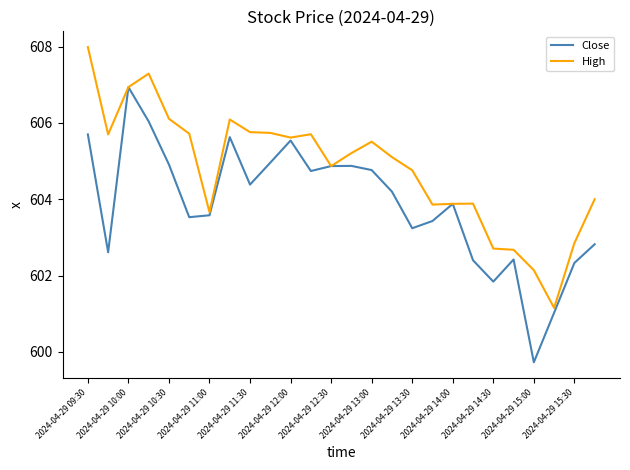

Which series has the largest total across all categories?

High